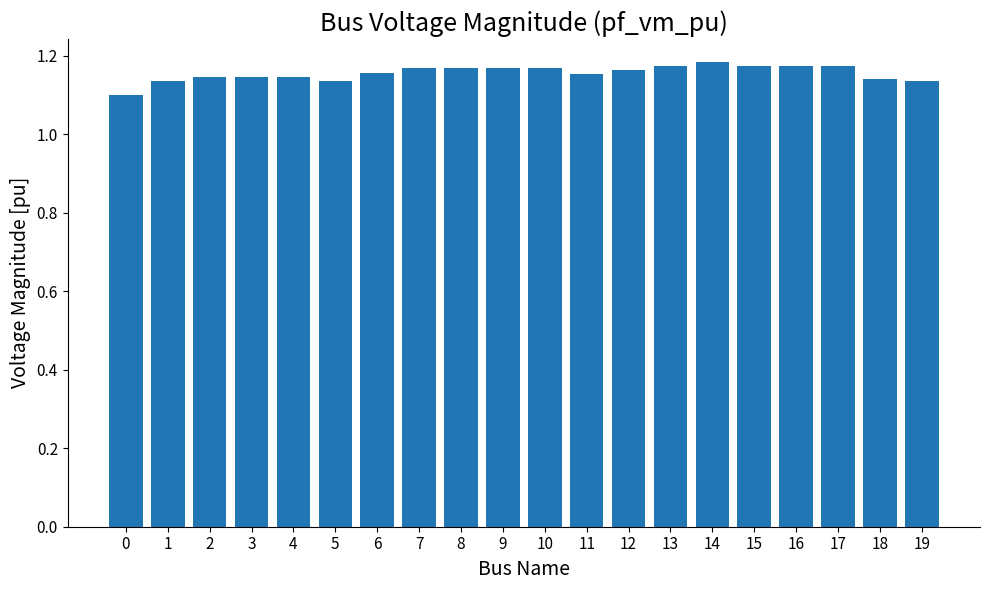

Does the chart contain stacked bars?

No